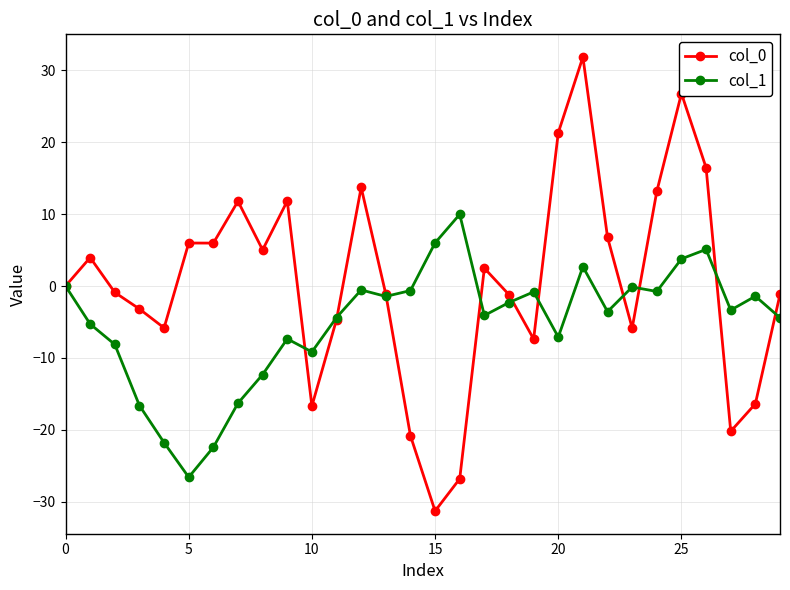

Which series has the largest range (max minus min)?

col_0